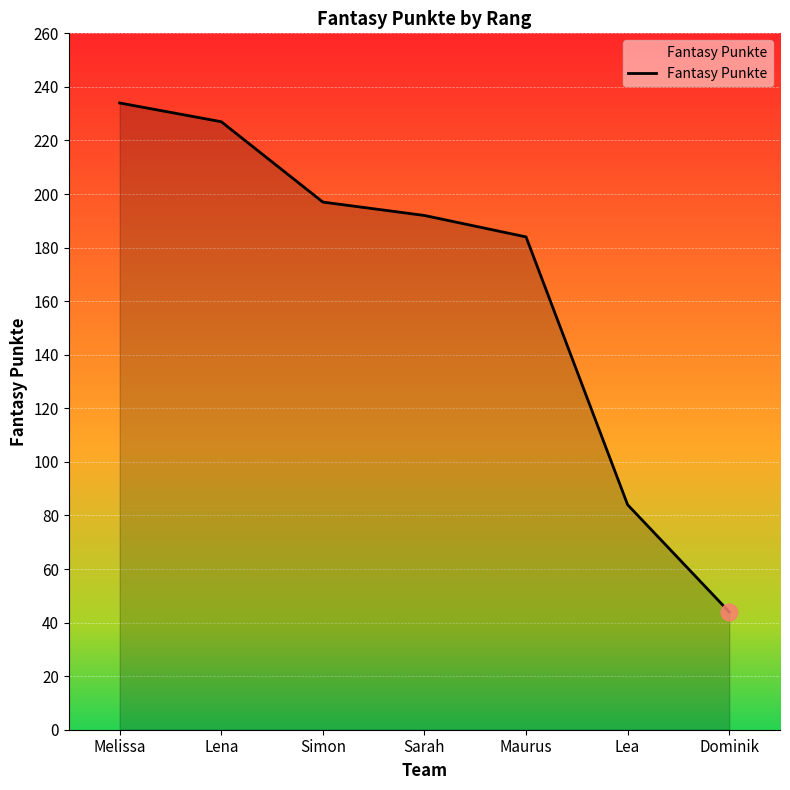

Does the chart have visible grid lines?

Yes